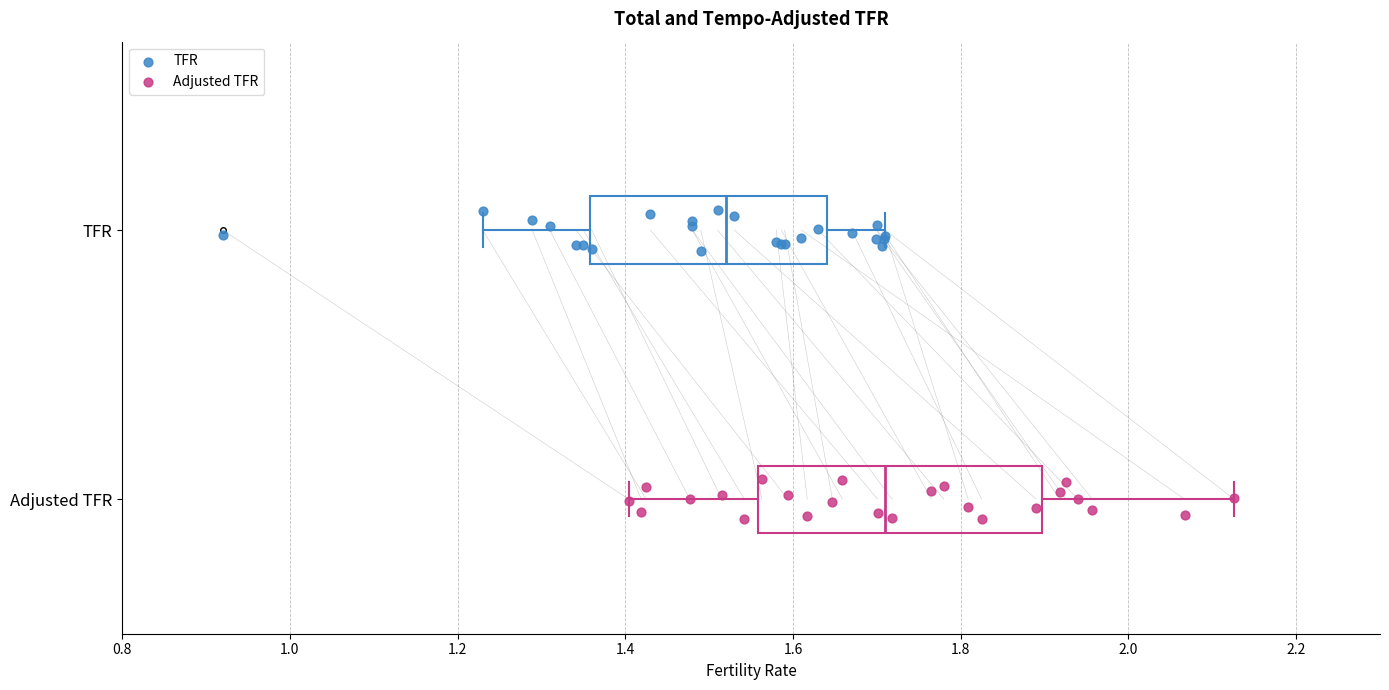

Where is the right edge of the box for Adjusted TFR on the x-axis? The values are not printed on the chart, so give them approximately, as read against the axis.

1.90